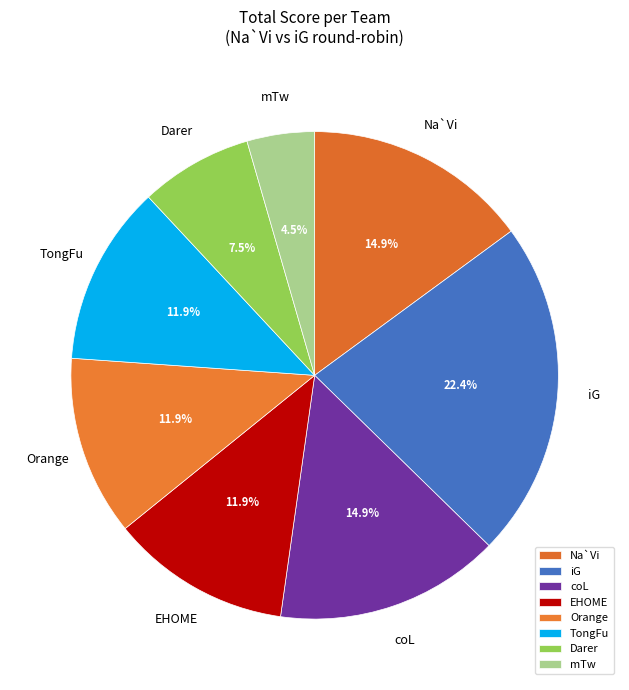

What is the ratio of the value at TongFu to the value at Orange?

1.0